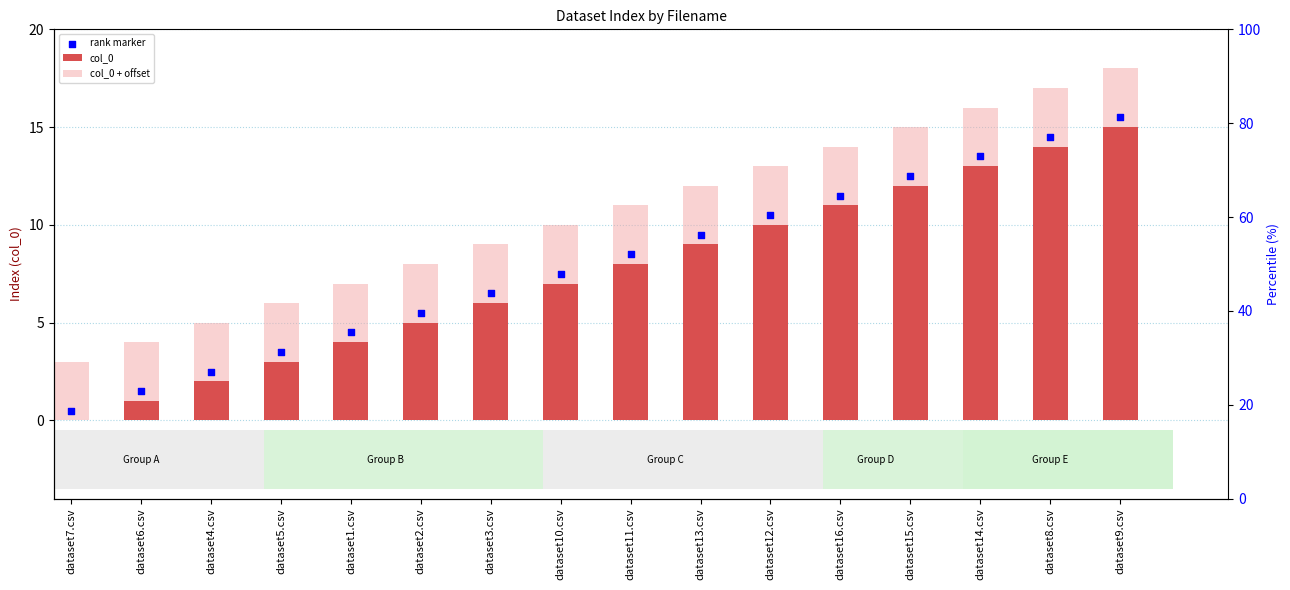

Which series contains the highest Y value?

col_0 + offset